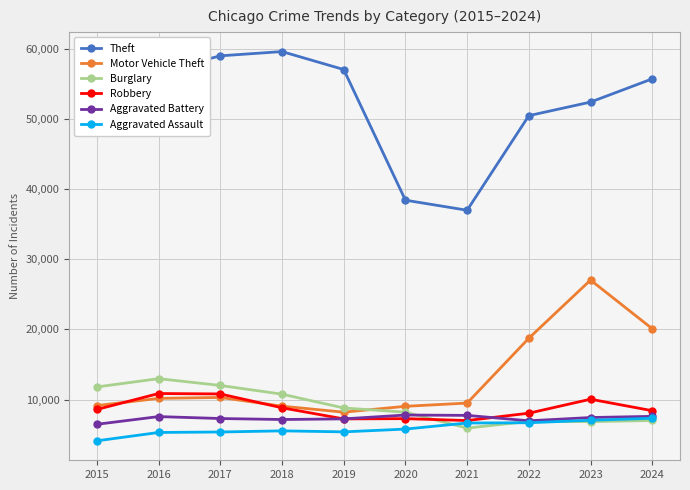

What is the sum of all Theft values?

518627